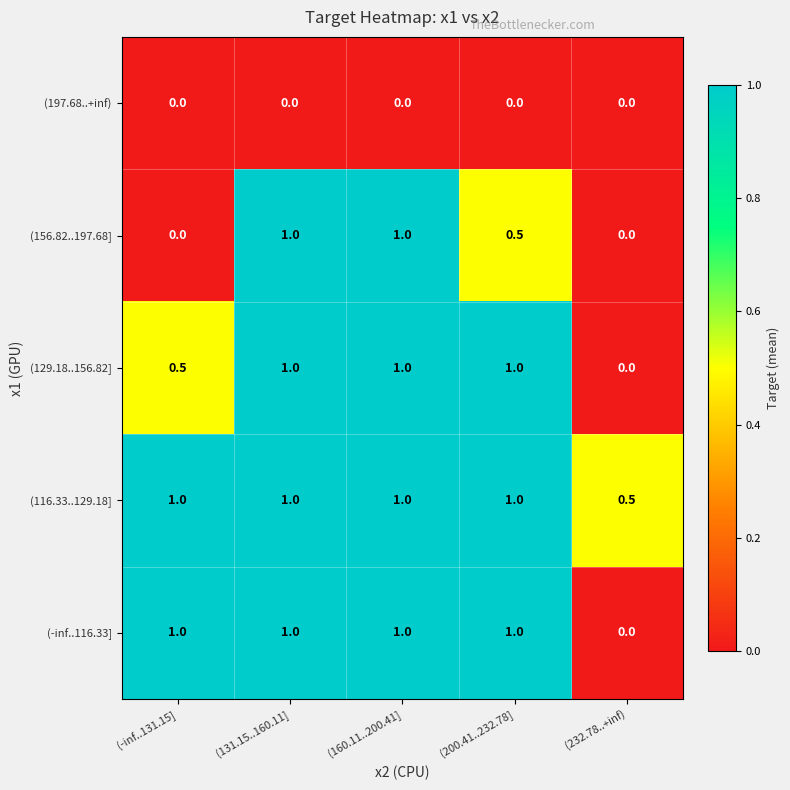

What is the lowest value of the (116.33..129.18] series?

0.5